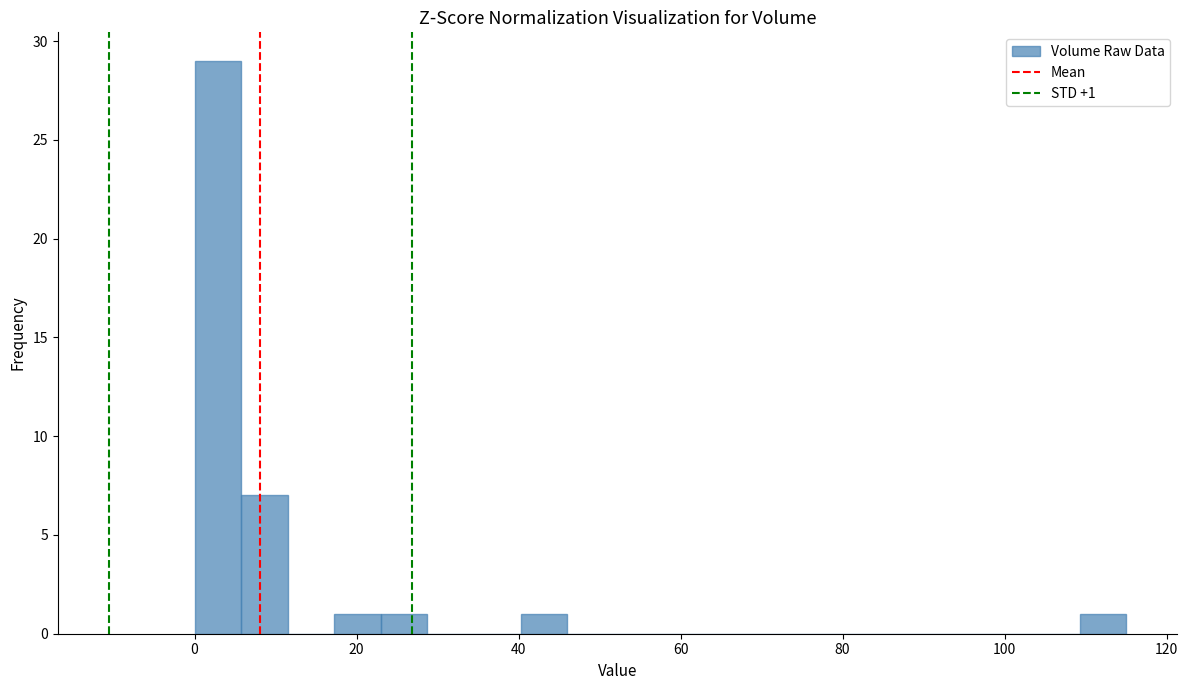

Read against the x-axis, roughly where is the centre of the tallest bar?

2